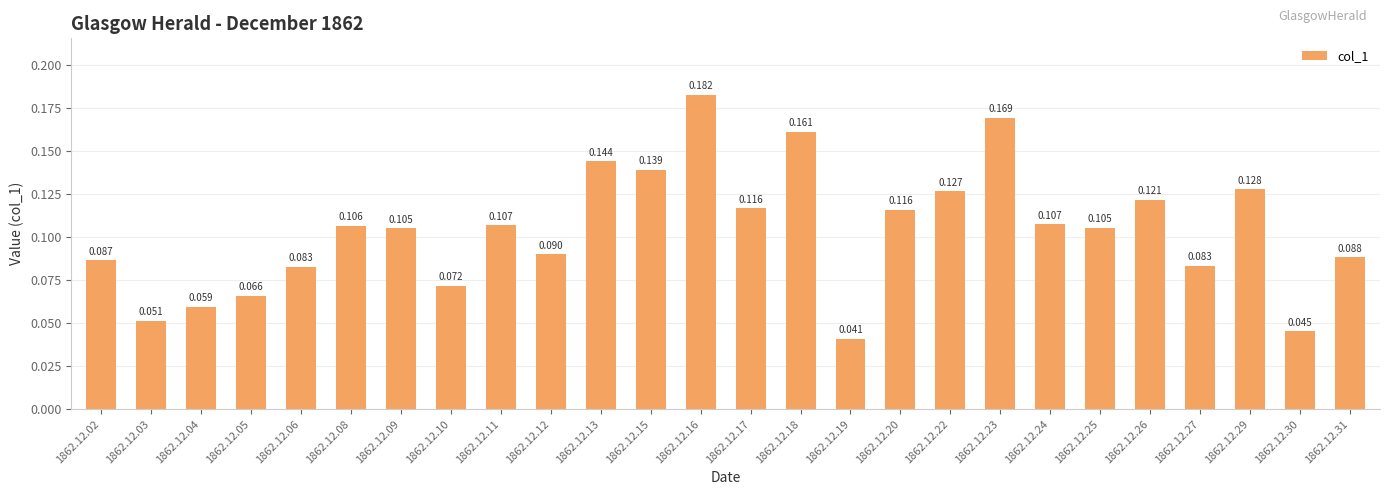

How many categories are shown in the chart?

26